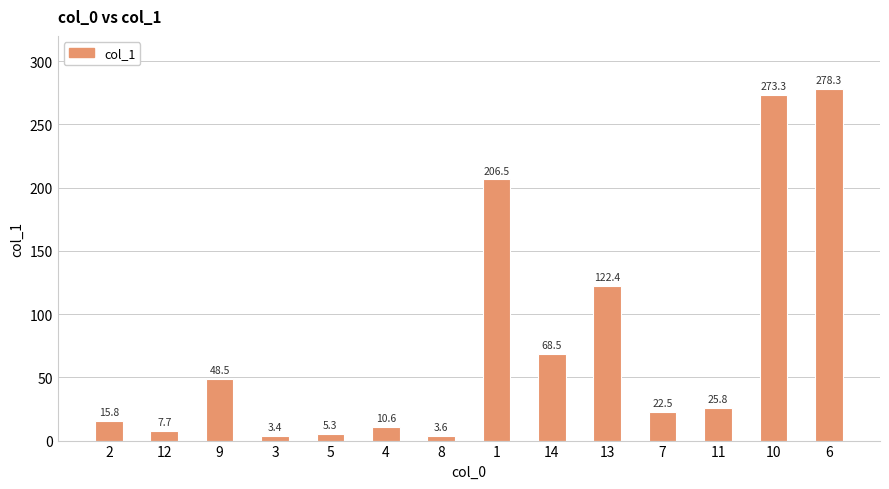

What is the difference between the values at 1 and 3?

203.1